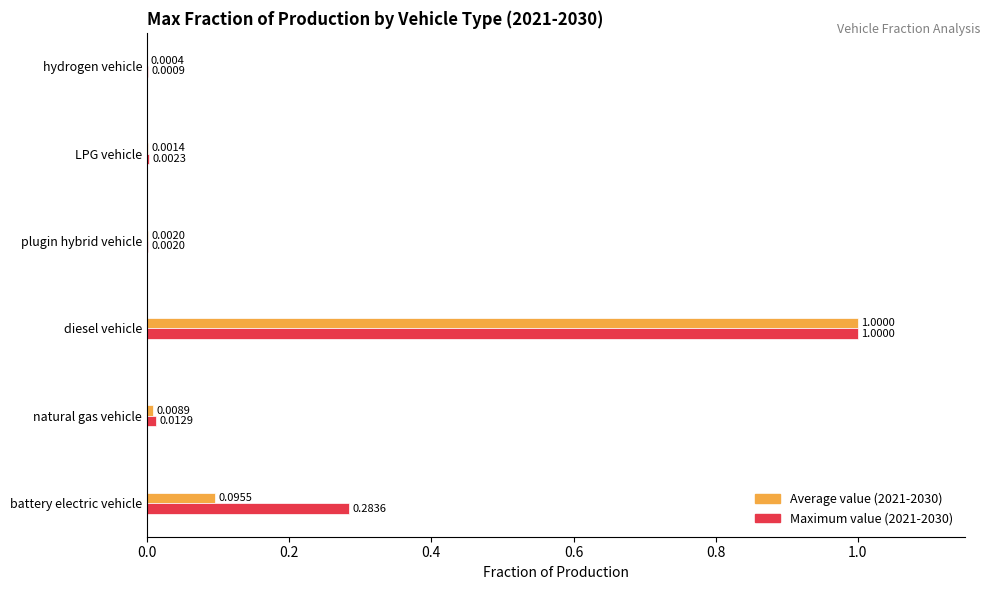

Which category has the highest value across all series?

diesel vehicle